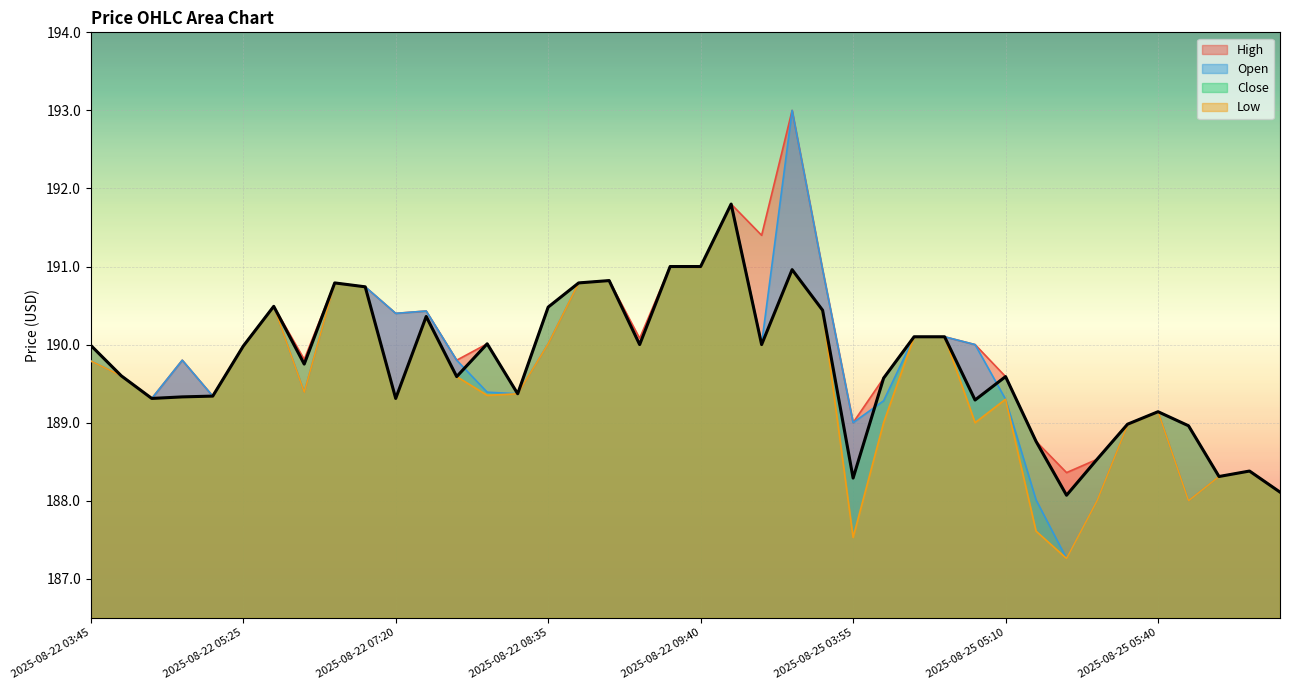

How many values in the Open series exceed 189?

31